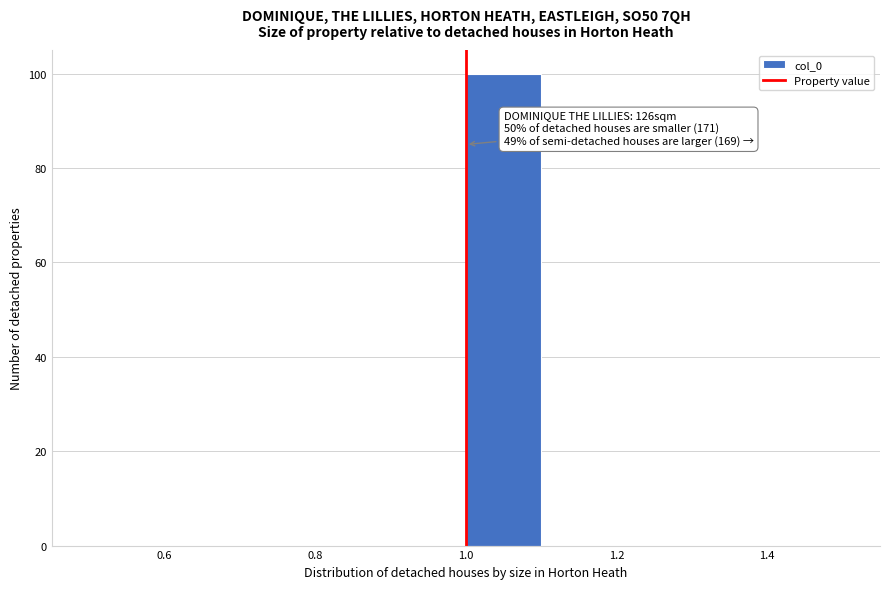

Which range on the x-axis has the tallest bar?

1.0 to 1.1